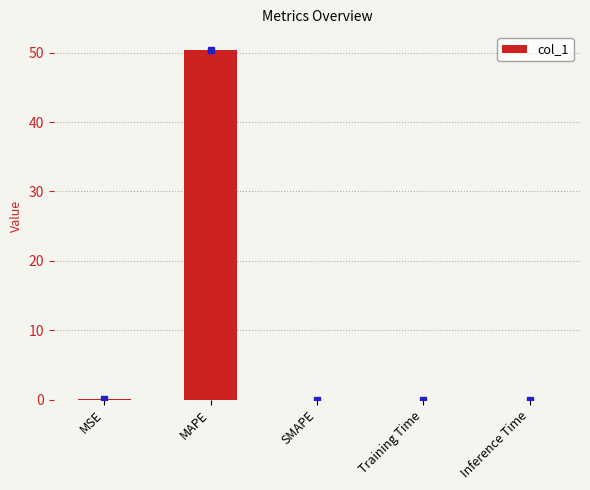

What is the approximate value at MAPE?

50.5